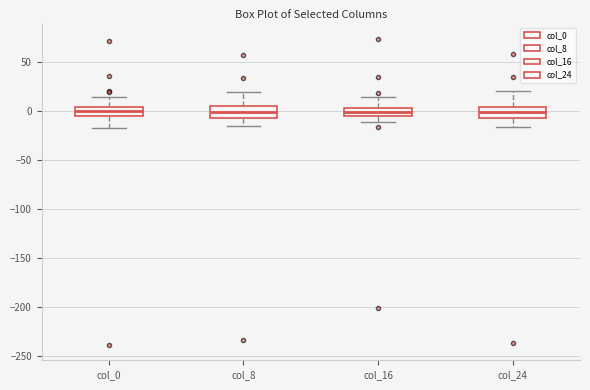

Reading left to right, transcribe this box plot: for each box, give where its median line is, the range the box spans, and where its two whiskers end, as read against the y-axis. The values are not printed on the chart, so give them approximately, as read against the axis.

col_0: median 0, box -5 to 5, whiskers -15 to 15
col_8: median 0, box -5 to 5, whiskers -15 to 20
col_16: median 0, box -5 to 5, whiskers -10 to 15
col_24: median 0, box -10 to 5, whiskers -15 to 20